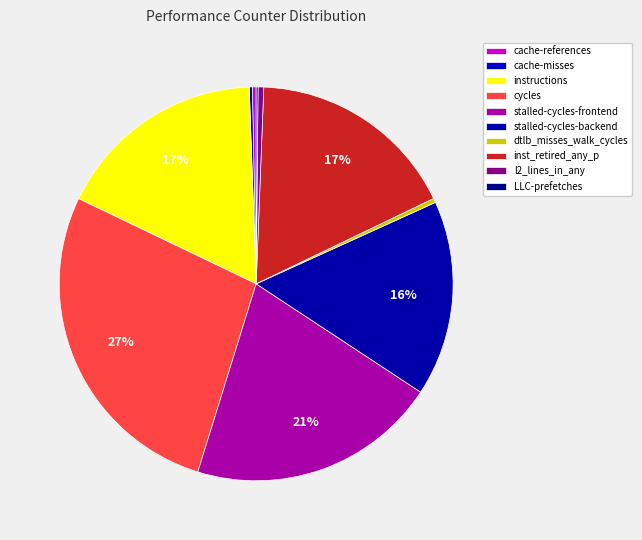

Which slice is the smallest?

LLC-prefetches